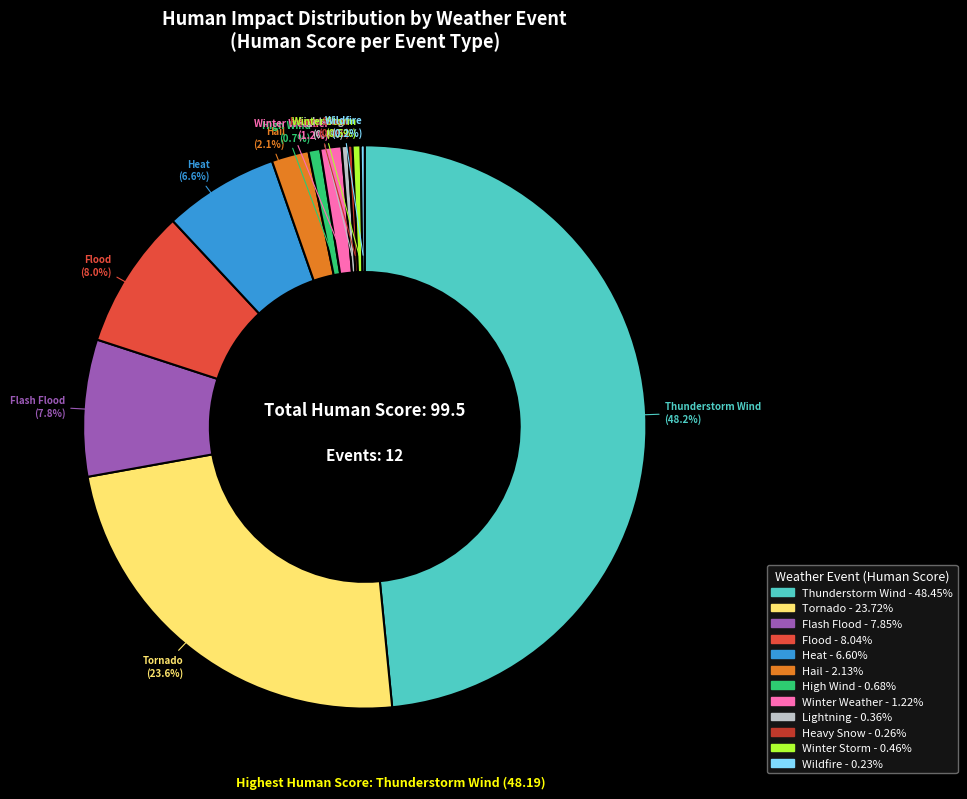

What portion of the pie excludes Winter Storm?

99.5%